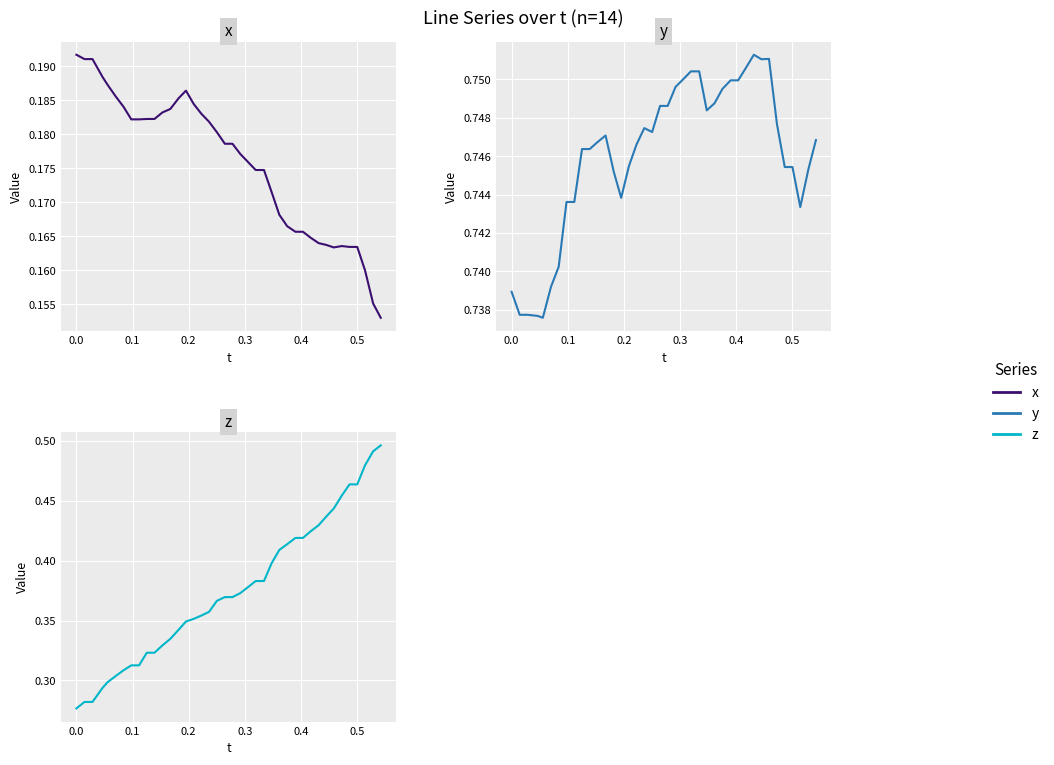

What are all the series names shown in the legend?

x, y, z